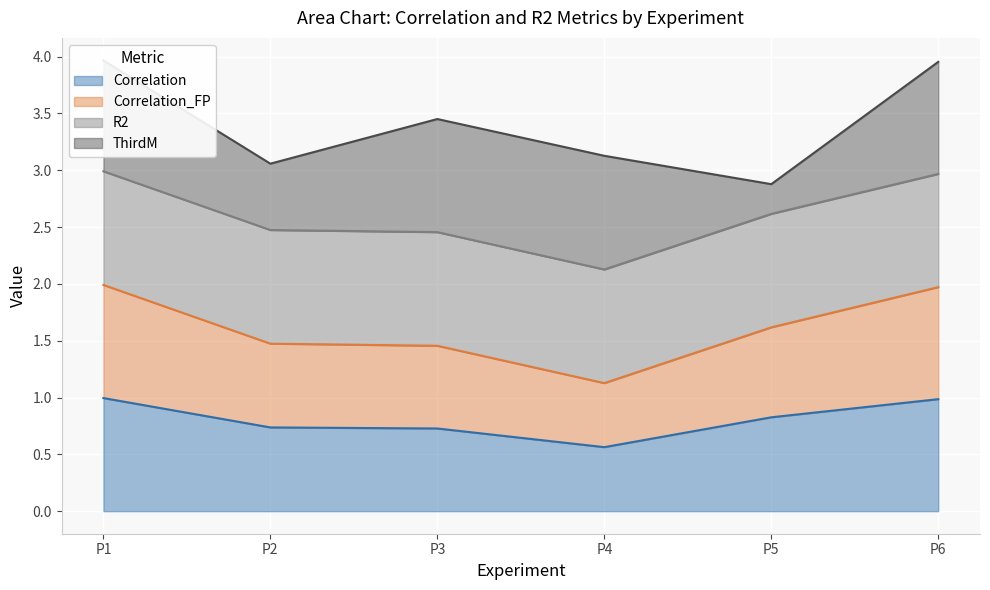

True or false: Correlation has a value of 0.4 at P6.

False